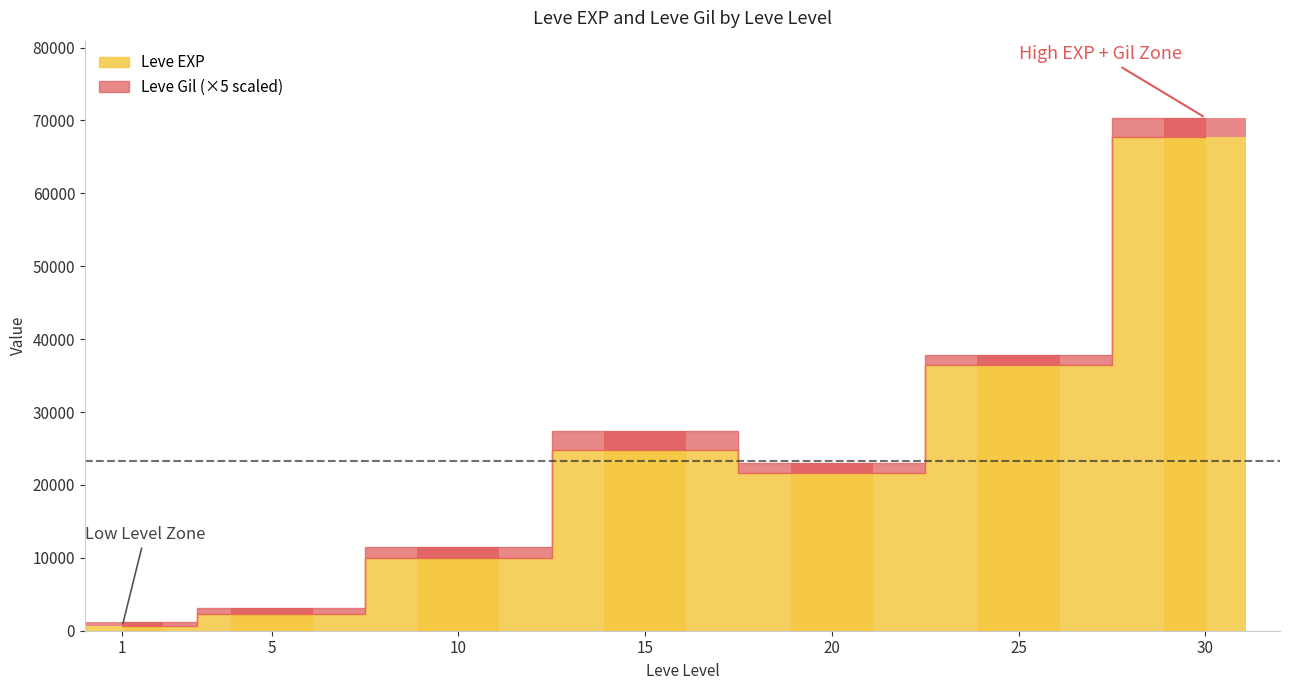

How many bars are there in each group?

2